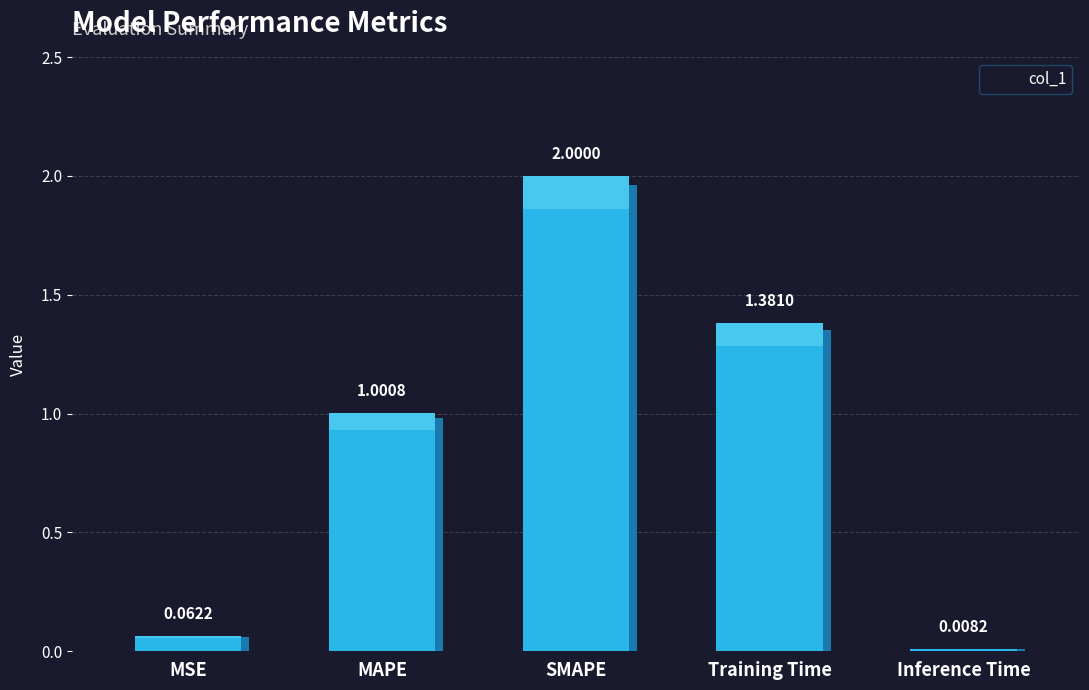

Rank the categories by value from lowest to highest.

Inference Time, MSE, MAPE, Training Time, SMAPE